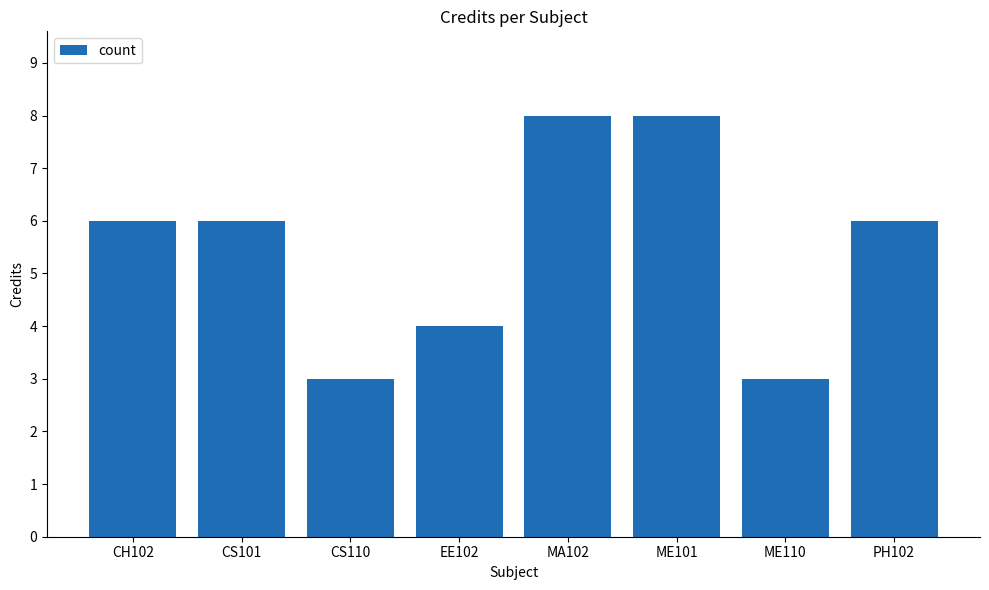

Does the chart contain any negative values?

No